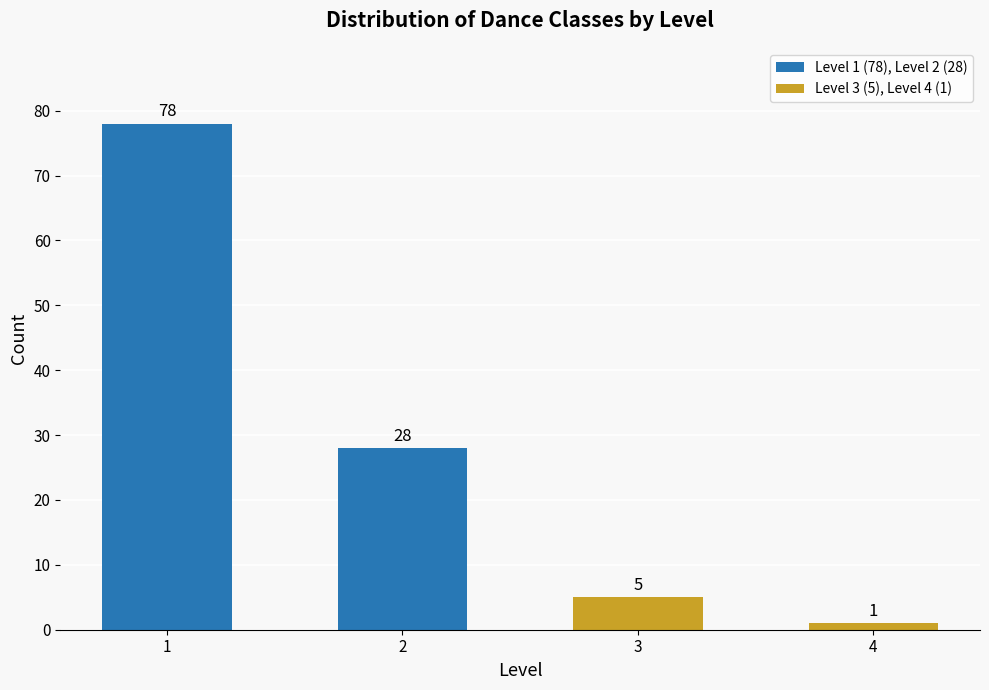

List the labels in order of value, largest first.

1, 2, 3, 4